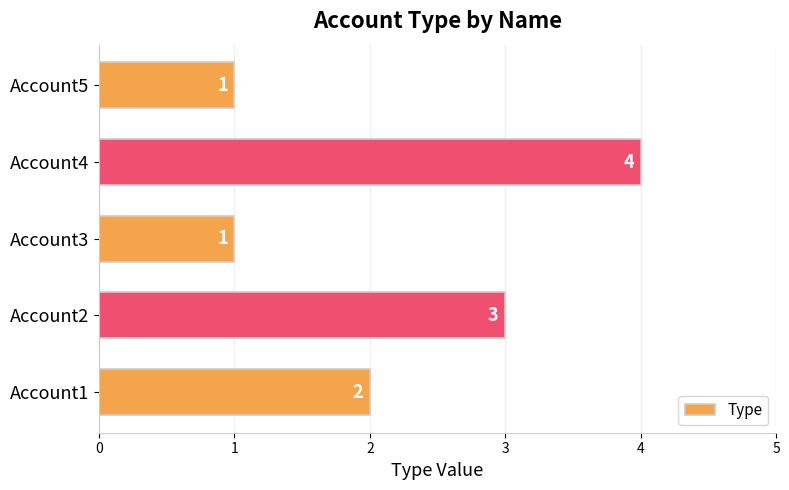

The chart shows a value of 3 at Account1. True or false?

False